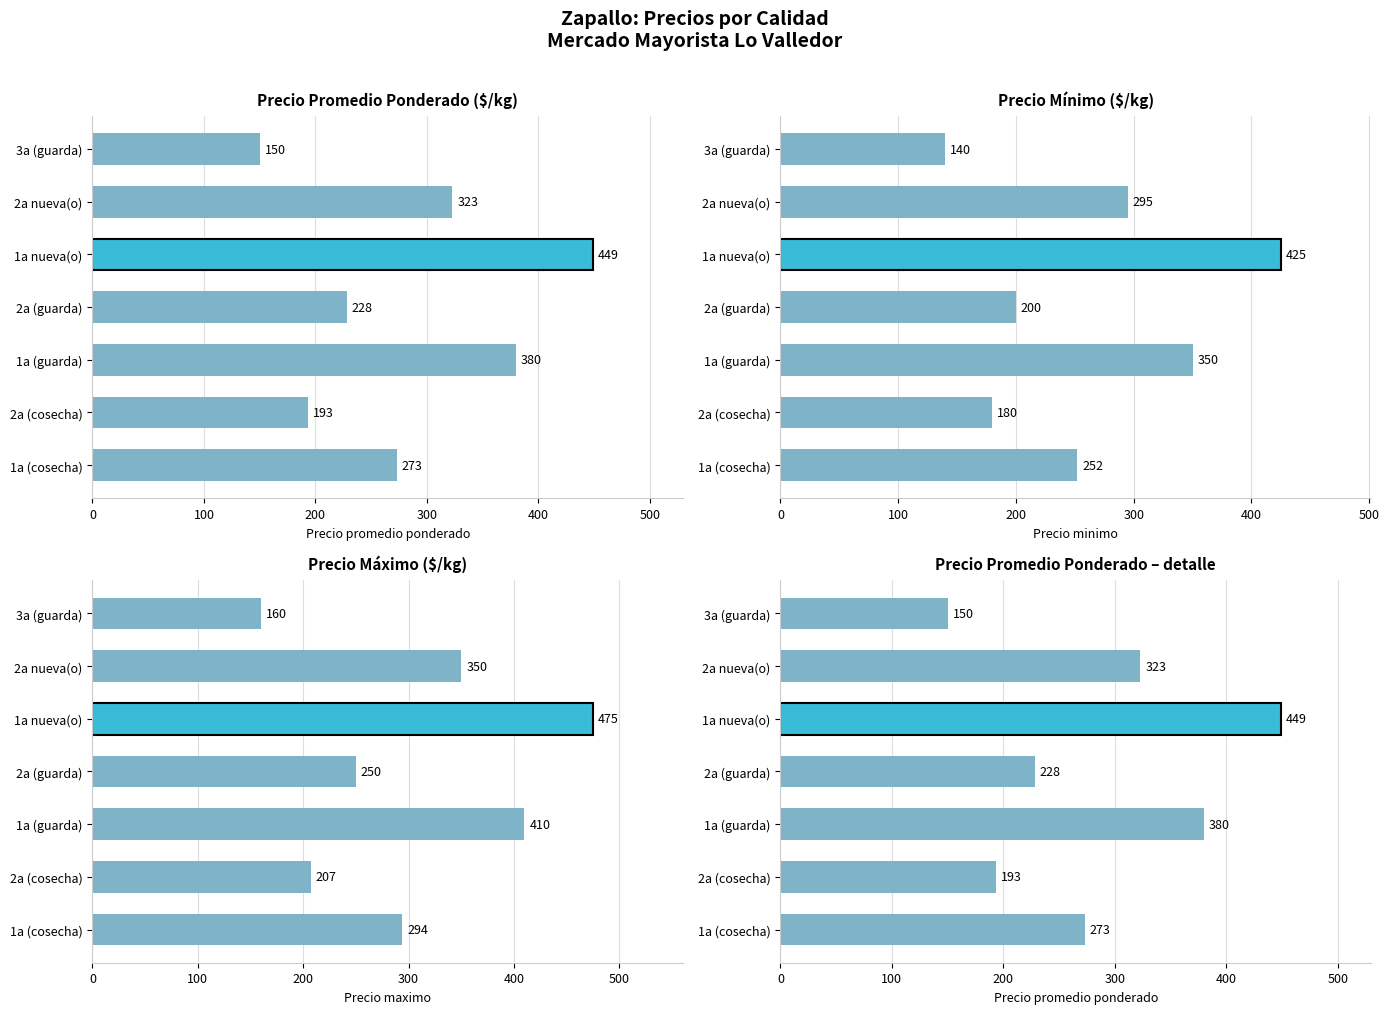

What is the minimum value shown in the chart?

140